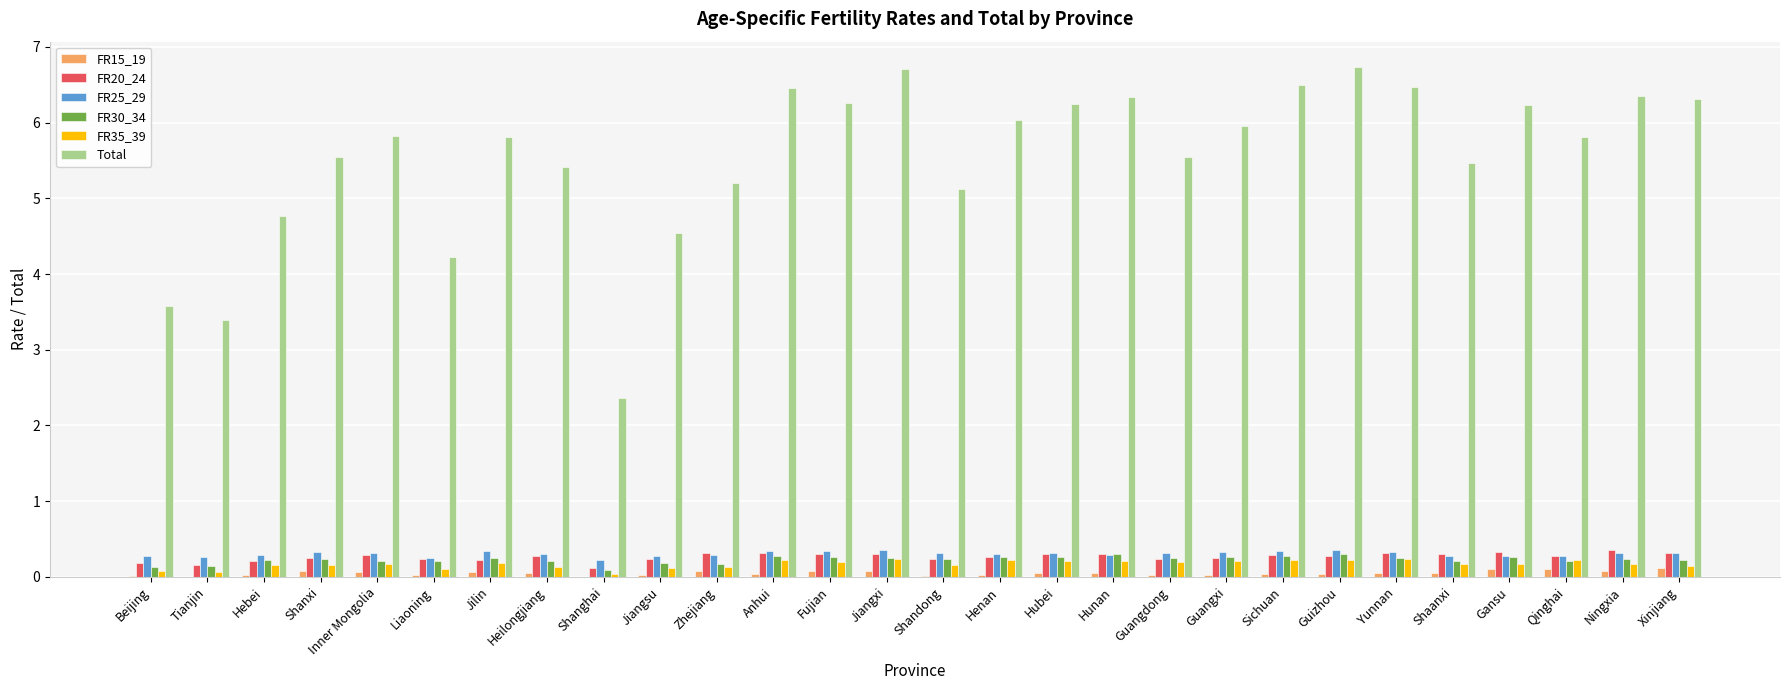

Which series has the largest total across all categories?

Total